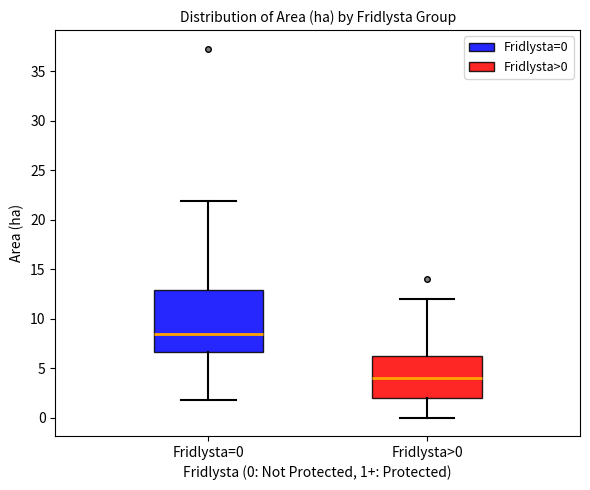

Which box is the tallest, from its lower edge to its upper edge?

Fridlysta=0